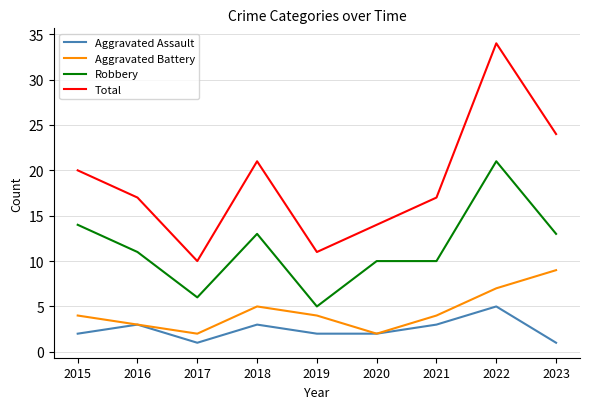

Reading left to right, transcribe all the data shown in this chart.

Aggravated Assault: 2015=2	2016=3	2017=1	2018=3	2019=2	2020=2	2021=3	2022=5	2023=1
Aggravated Battery: 2015=4	2016=3	2017=2	2018=5	2019=4	2020=2	2021=4	2022=7	2023=9
Robbery: 2015=14	2016=11	2017=6	2018=13	2019=5	2020=10	2021=10	2022=21	2023=13
Total: 2015=20	2016=17	2017=10	2018=21	2019=11	2020=14	2021=17	2022=34	2023=24